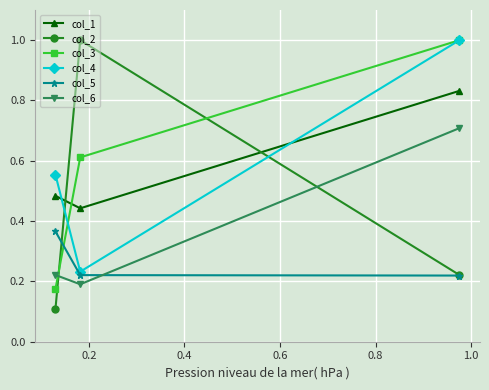

Which series has the largest range (max minus min)?

col_2